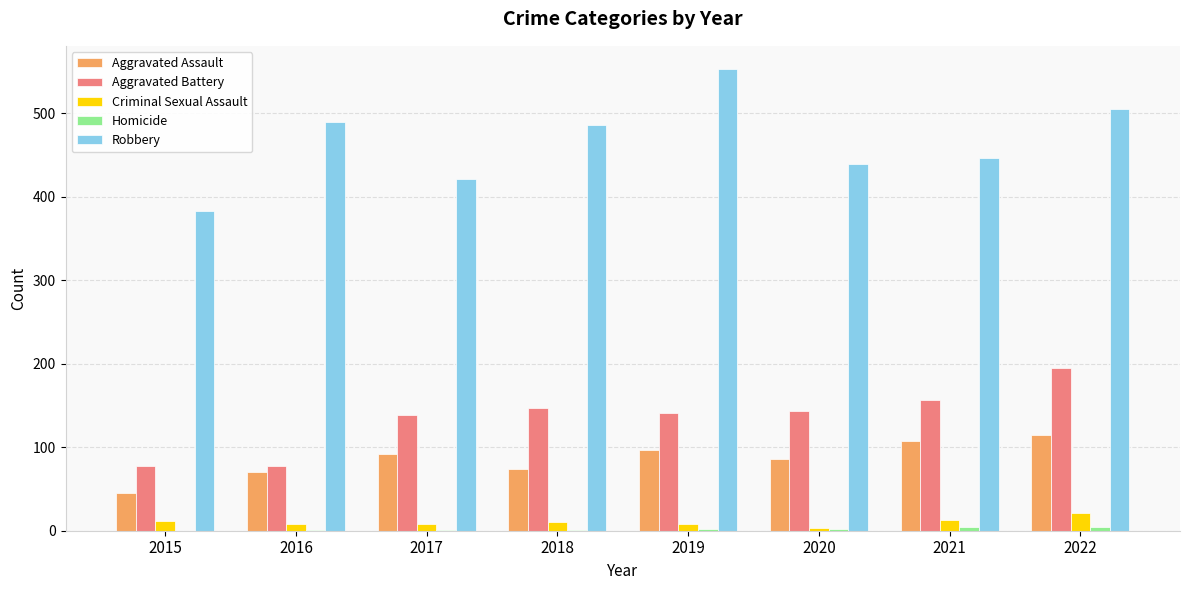

The value of Robbery at 2018 is 486. True or false?

True